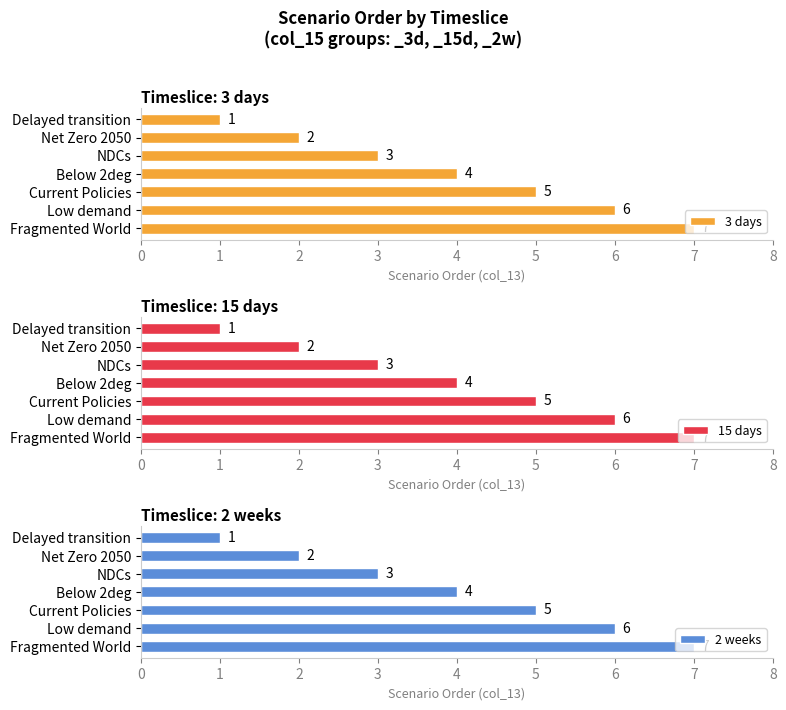

At which label does 3 days reach its peak?

Fragmented World